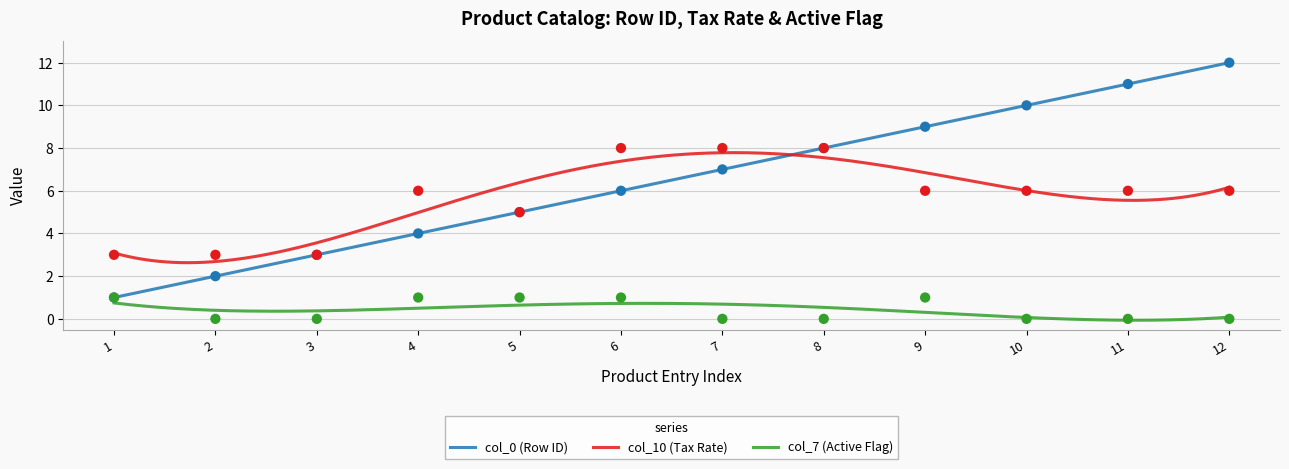

Which series contains the lowest Y value?

col_7 (Active Flag)